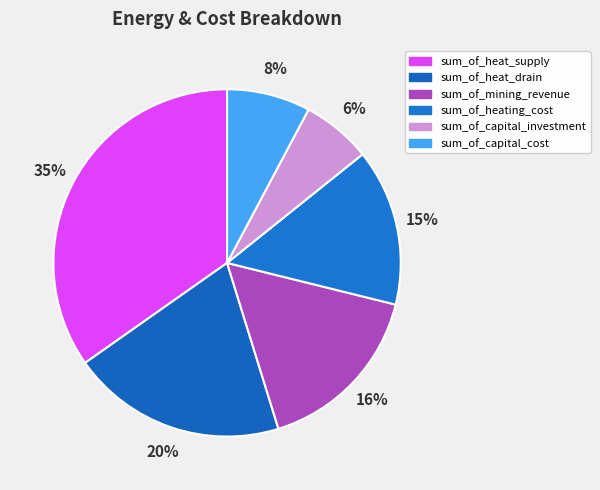

Is it true that sum_of_mining_revenue is 16% of the pie?

True